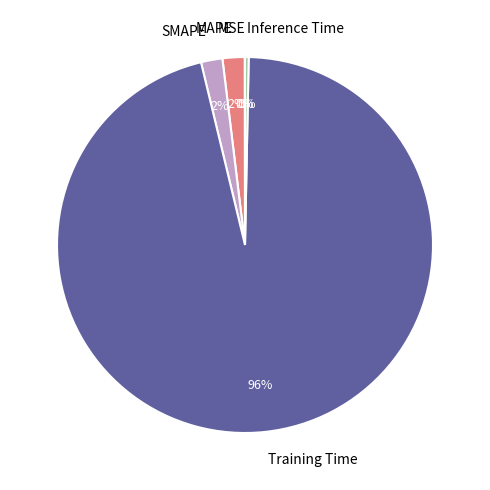

Which slice is the largest?

Training Time